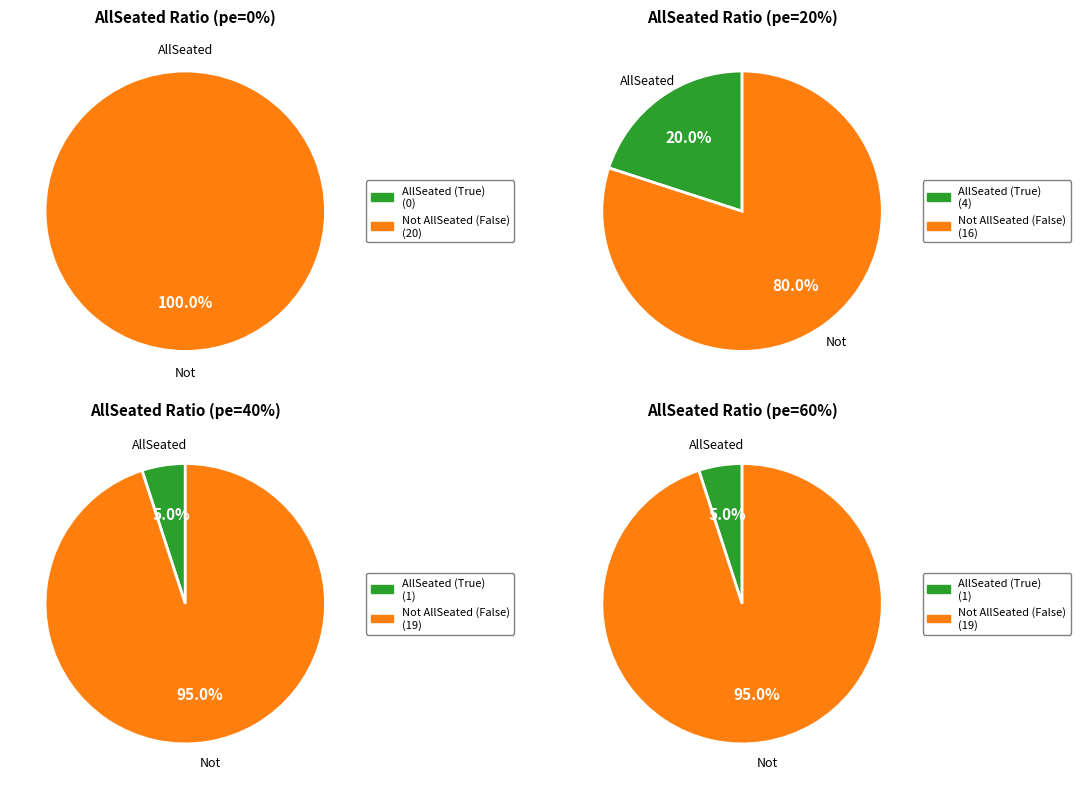

Is there any slice that represents more than half of the pie?

Yes